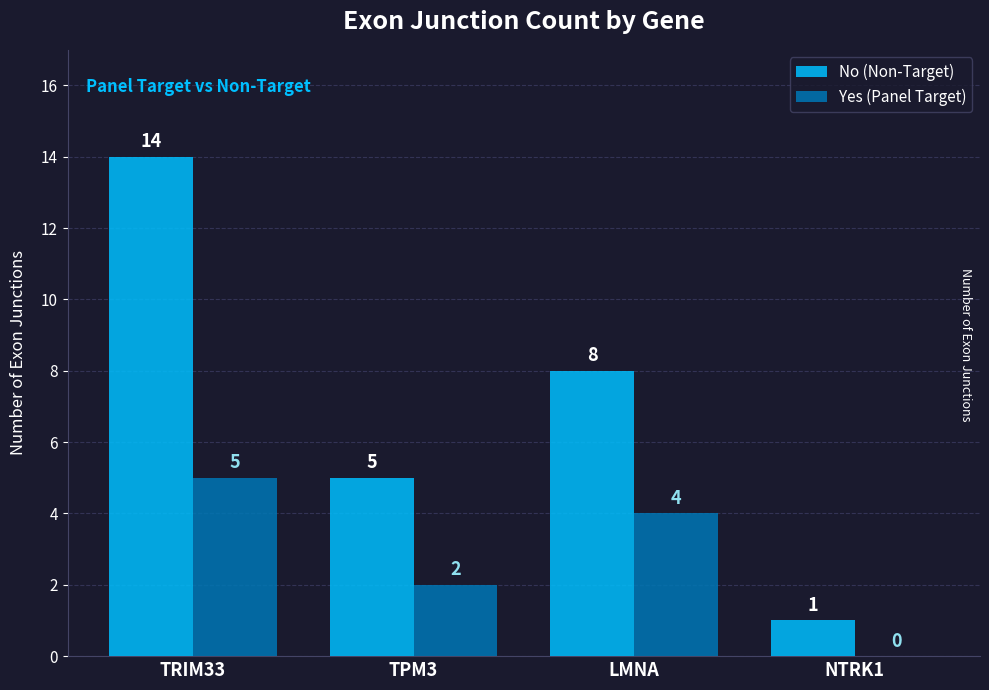

What is the total value across all series at NTRK1?

1